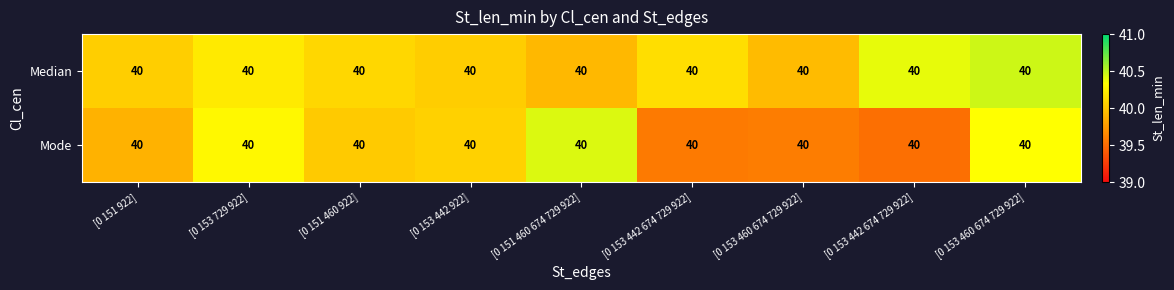

At which label is Median closest to 40?

[0 153 442 922]